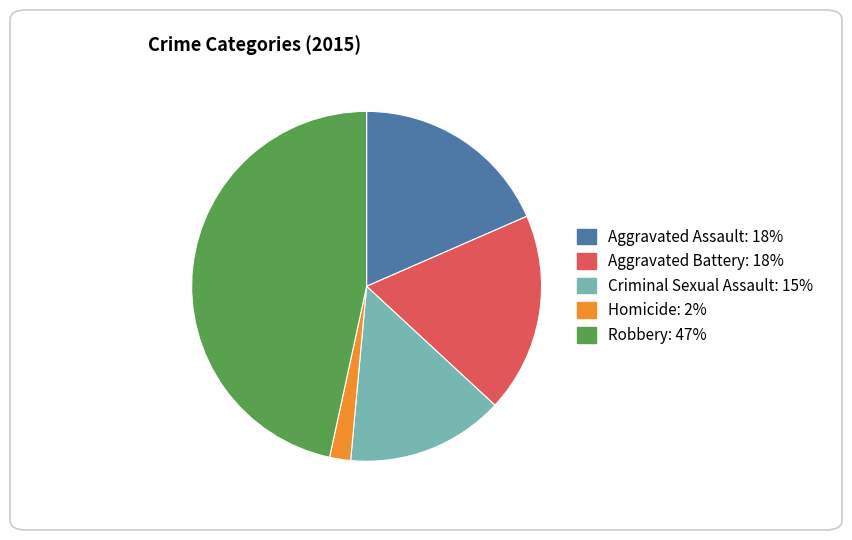

Which category has the biggest portion of the pie?

Robbery